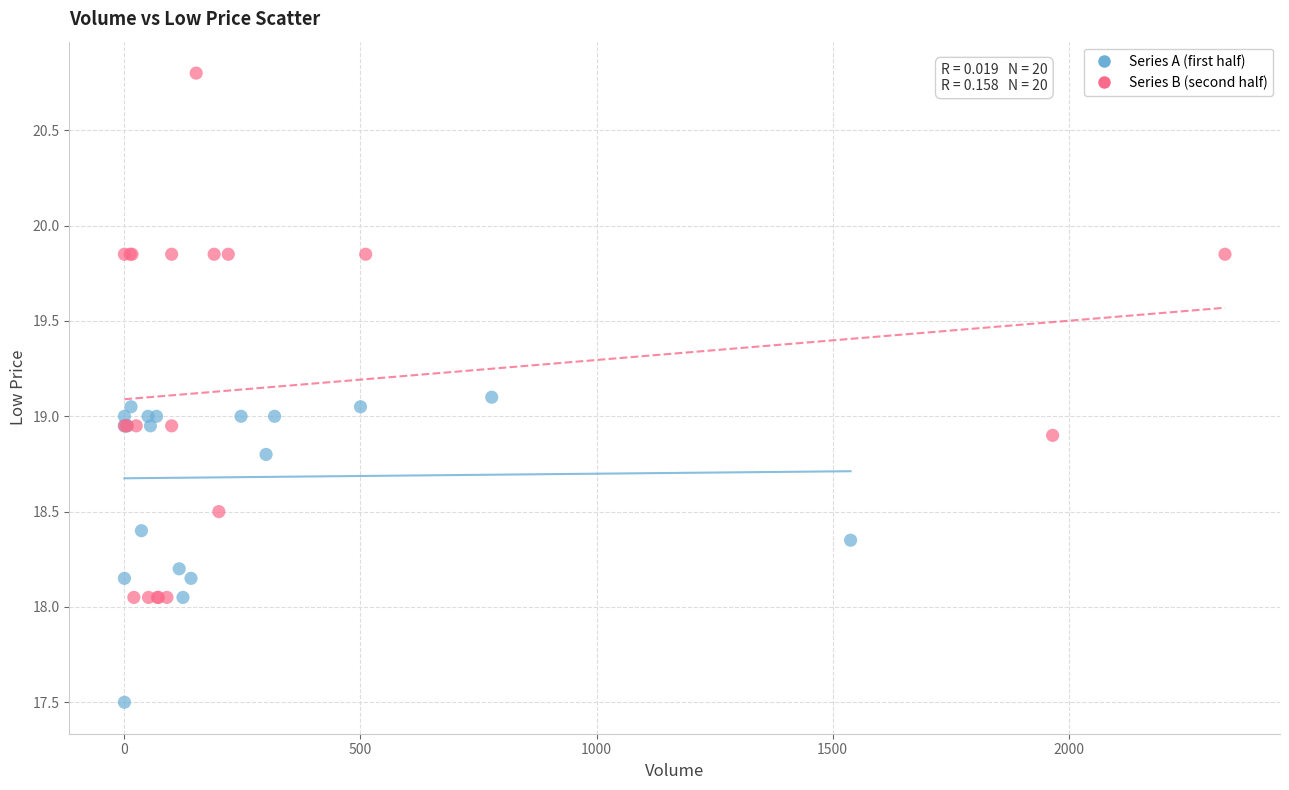

Which series contains the lowest Y value?

Series A (first half)